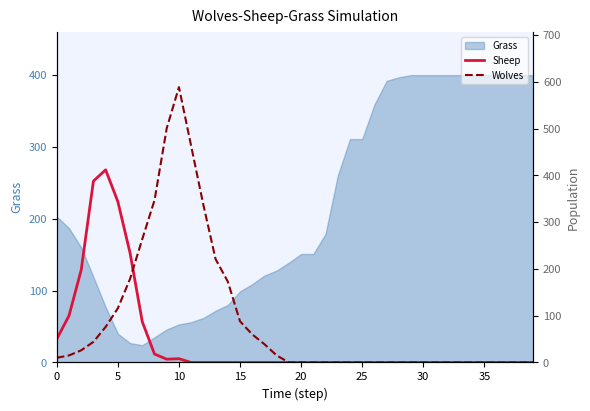

Which category has the highest value in the Wolves series?

10